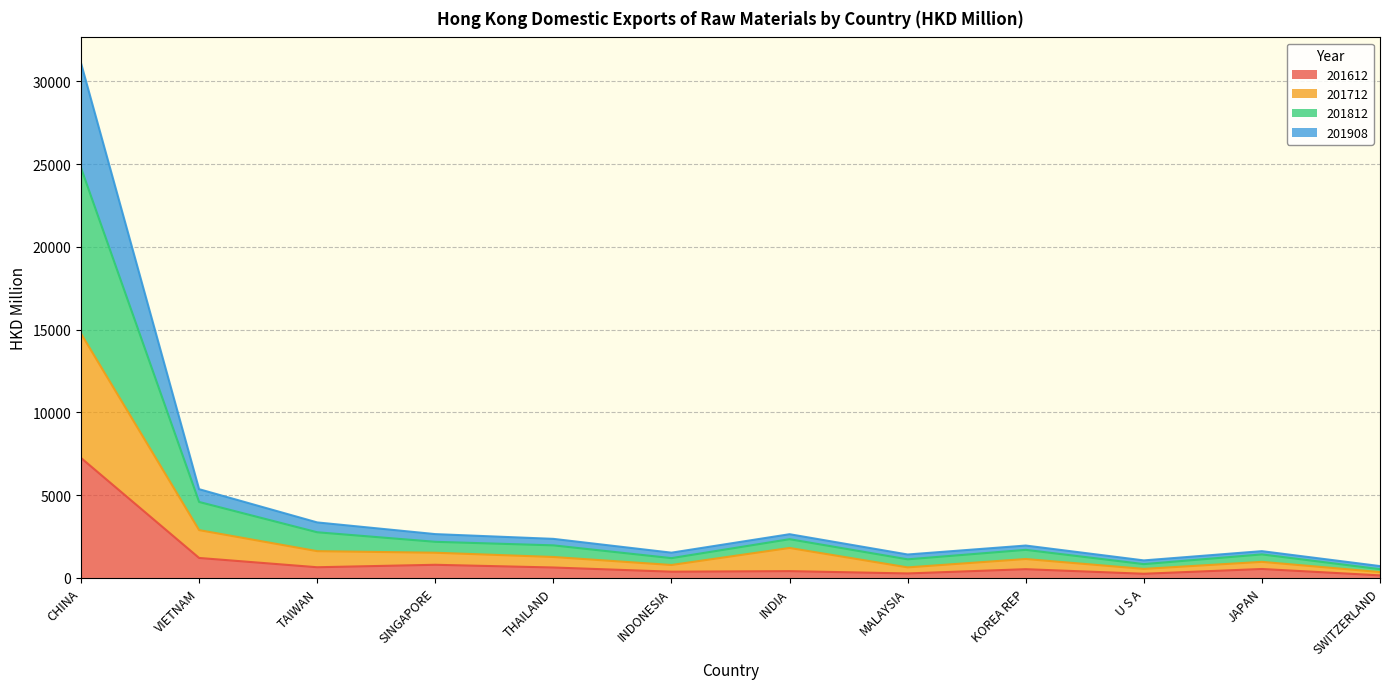

True or false: 201612 and 201908 cross at least once.

False